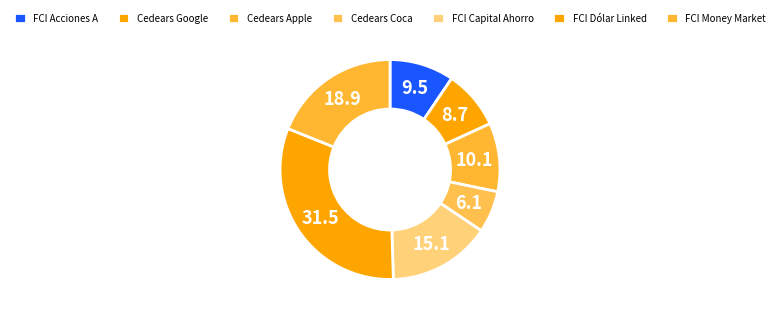

Is there any slice that represents more than half of the pie?

No